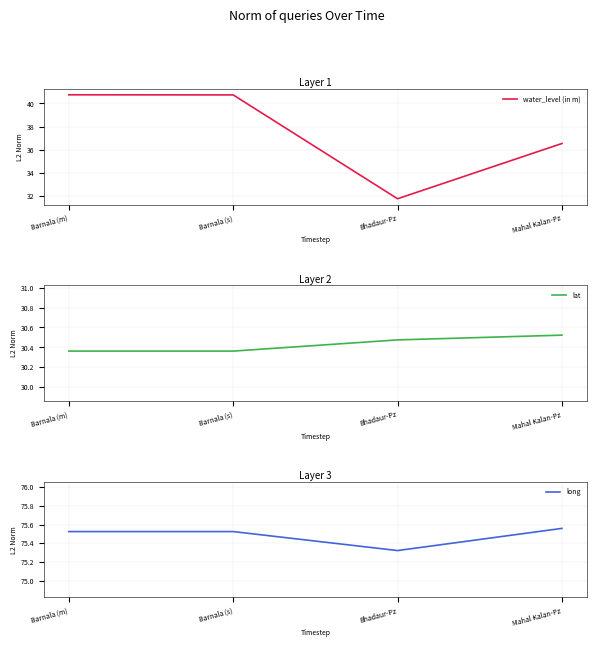

Rank the series by their average value, from highest to lowest.

long, water_level (in m), lat